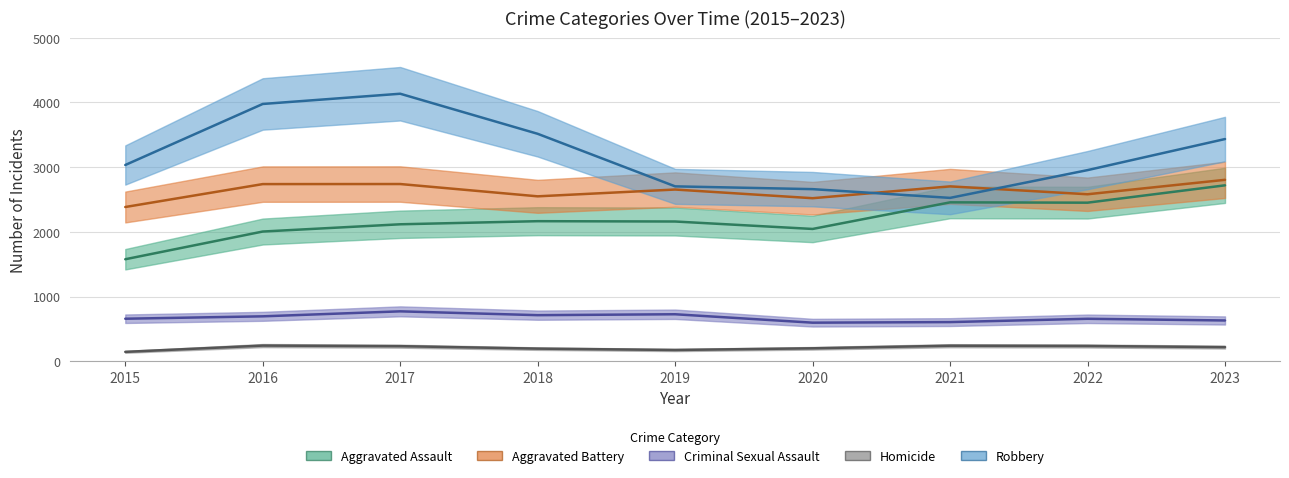

What value does the Homicide series have at 2018, to the nearest 5?

195